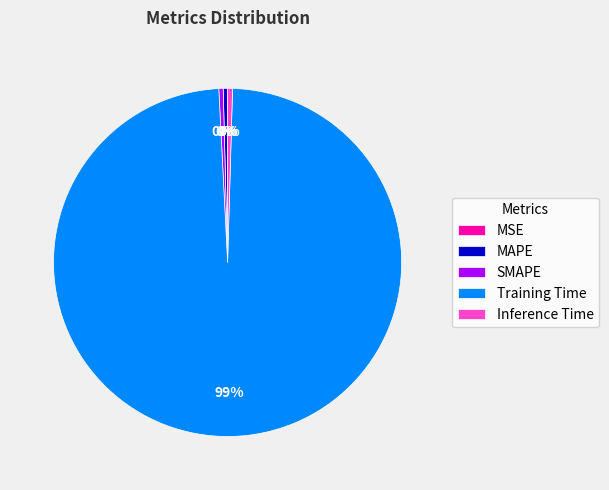

Is the sum of SMAPE and Inference Time greater than half?

No